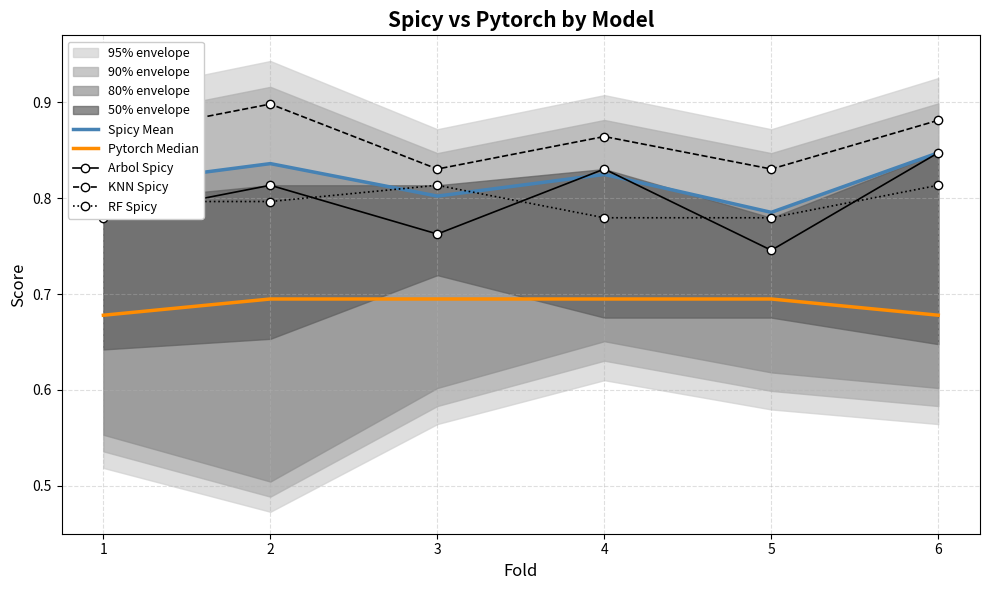

Between 4 and 1, which is larger?

4